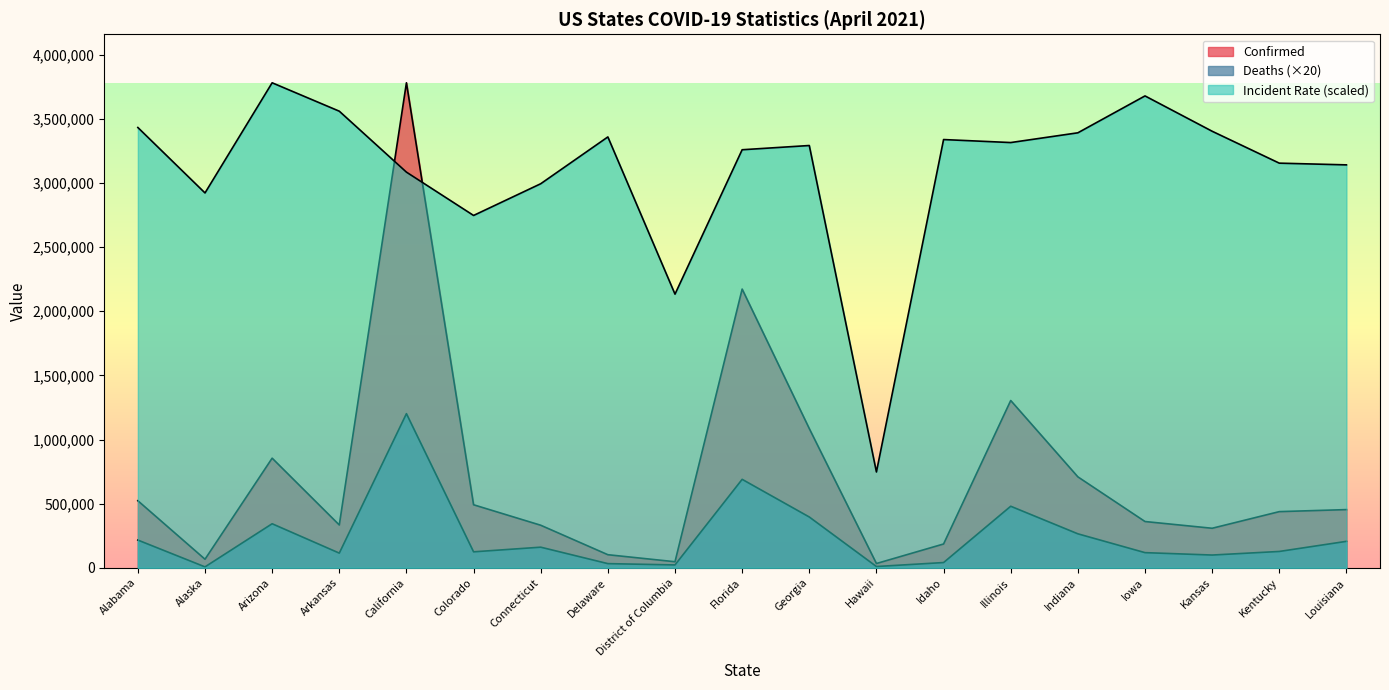

What is the sum of all Confirmed values?

13577956.0